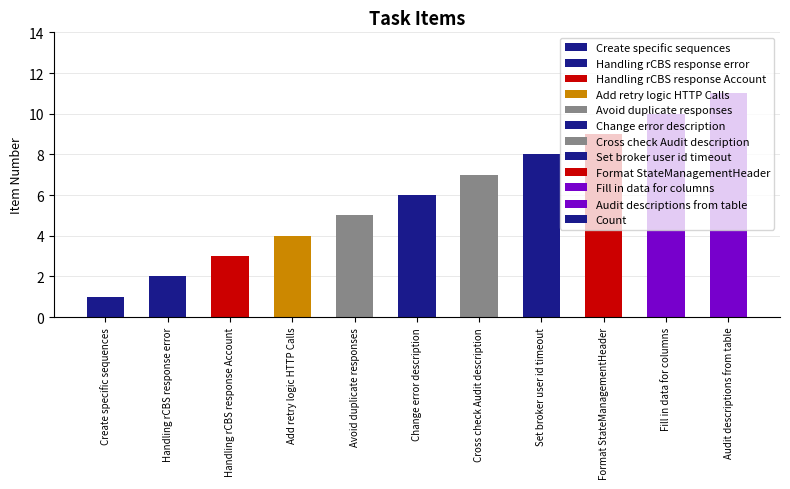

Reading left to right, what are all the values shown in this chart?

Create specific sequences=1	Handling rCBS response error=2	Handling rCBS response Account=3	Add retry logic HTTP Calls=4	Avoid duplicate responses=5	Change error description=6	Cross check Audit description=7	Set broker user id timeout=8	Format StateManagementHeader=9	Fill in data for columns=10	Audit descriptions from table=11